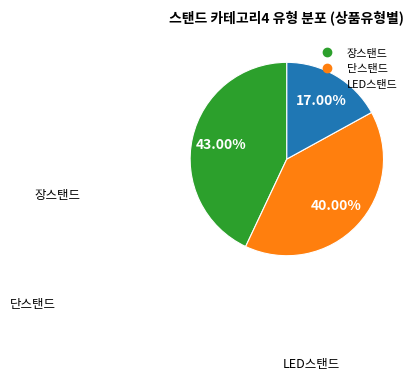

To the nearest percent, what percentage of the pie is 장스탠드?

43%